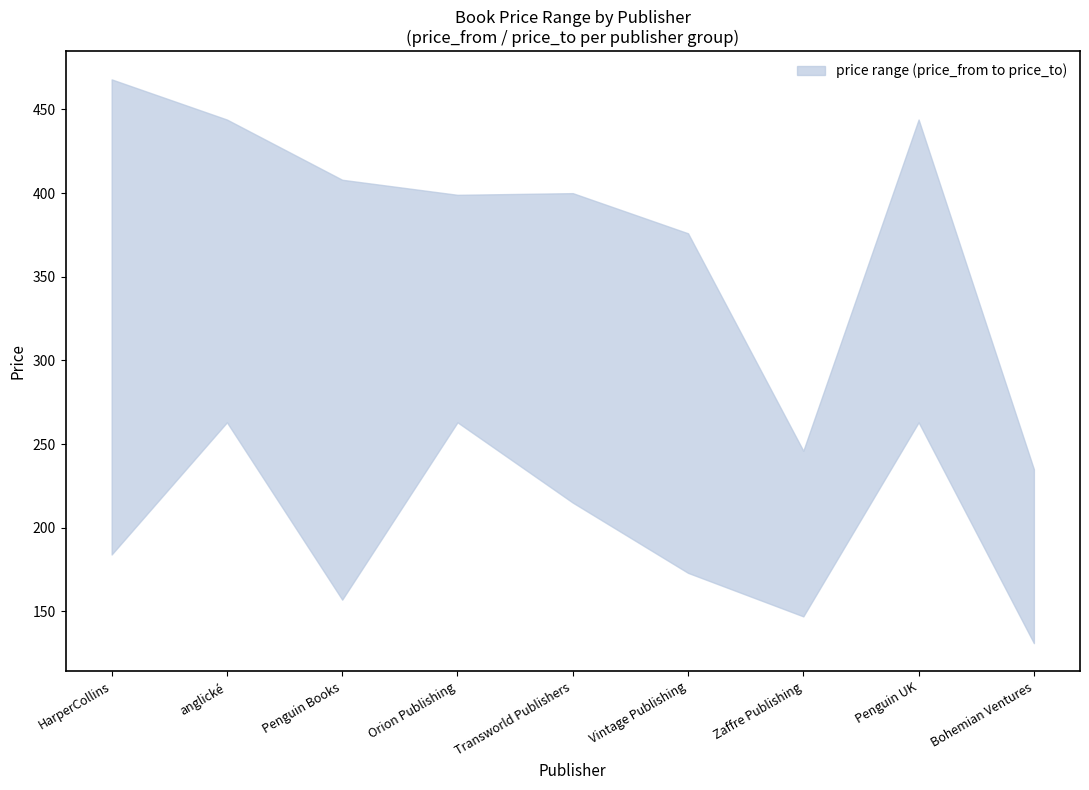

Where is the first local minimum for price_to?

Orion Publishing